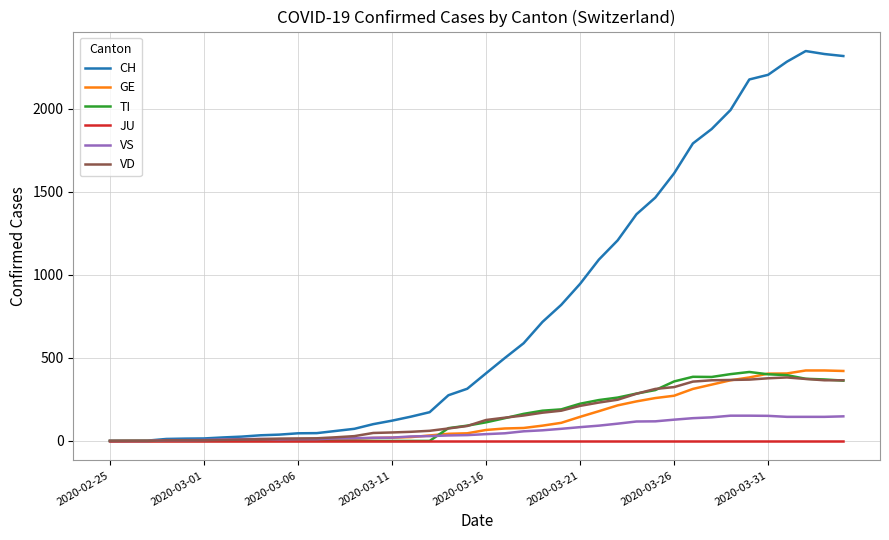

What is the maximum value shown in the chart?

2346